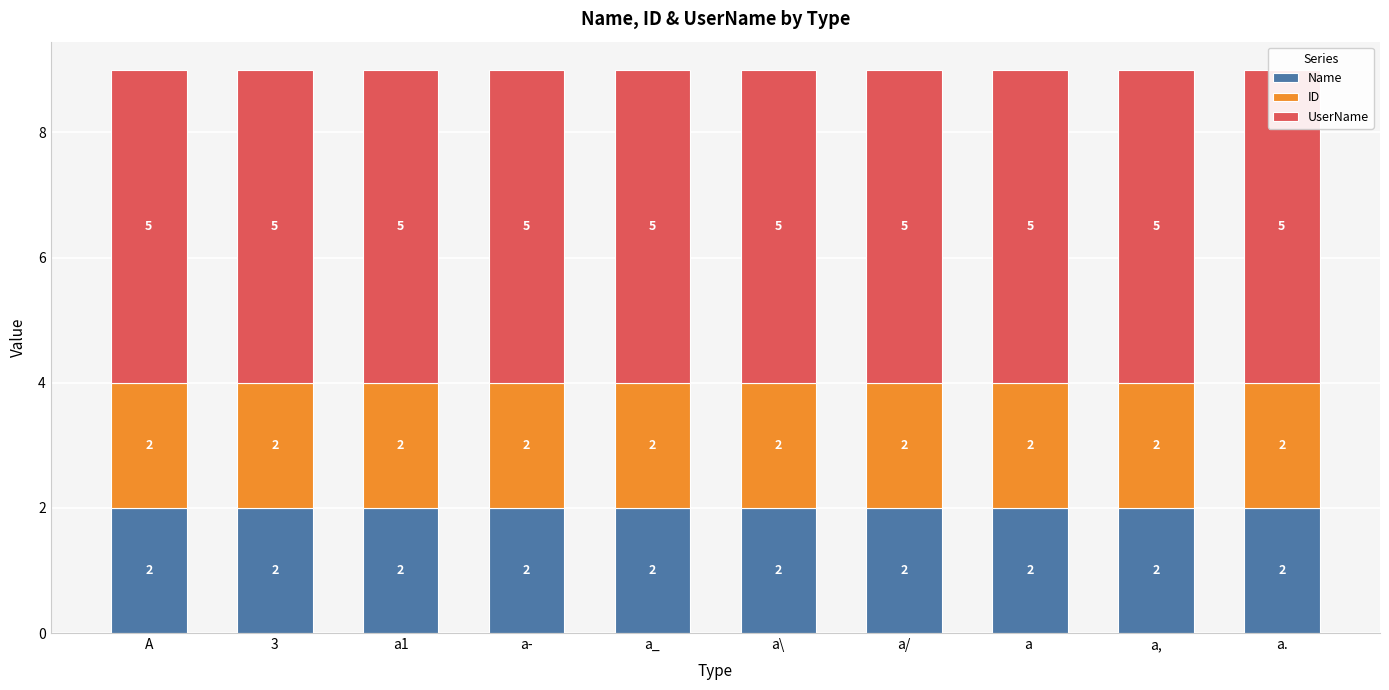

The ID series shows 1 at a_. True or false?

False